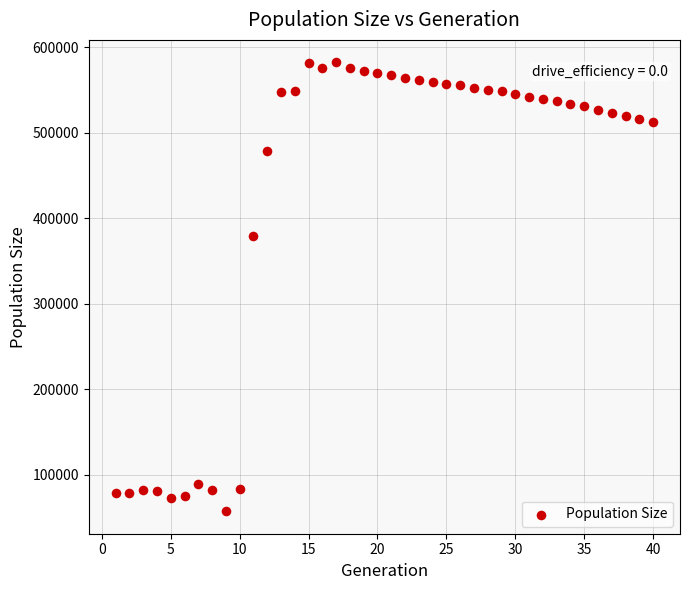

What Y value in the scatter plot is closest to 319588?

378881